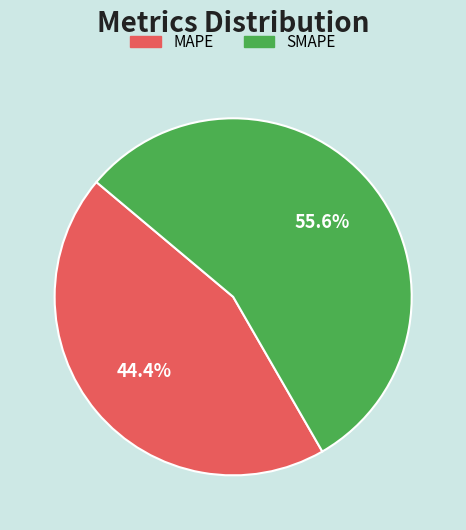

Does SMAPE represent more than half of the total?

Yes